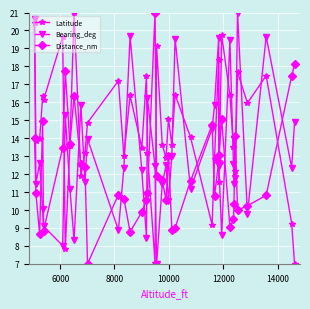

What is the value of the Distance_nm point at the 28th from the left?

10.8